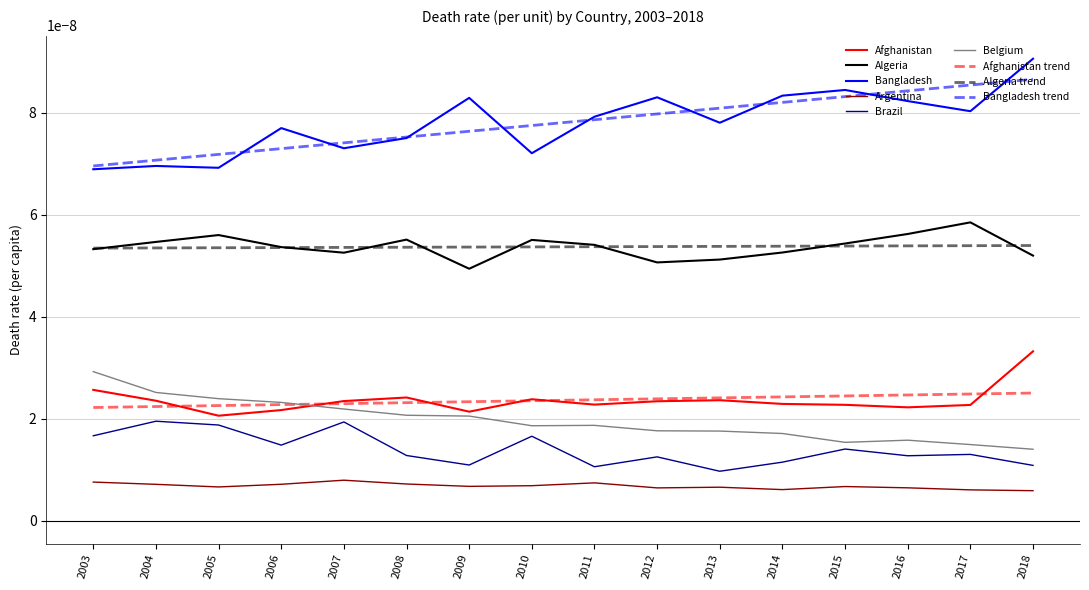

Is the value of Bangladesh at 2003 greater than the value of Brazil at 2014?

Yes